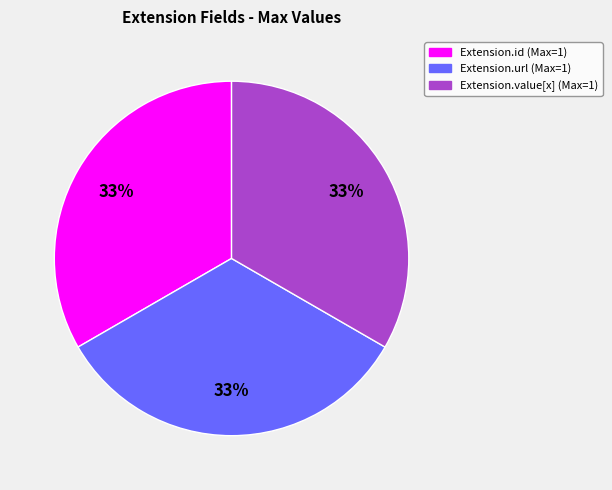

How many slices are in this pie chart?

3